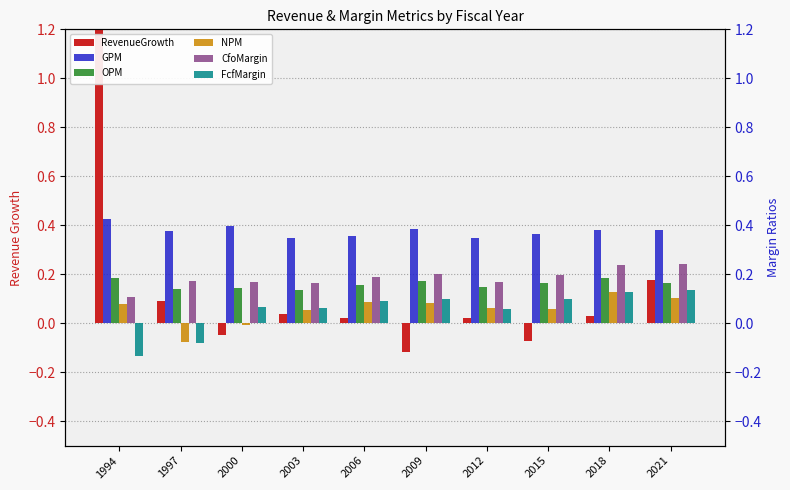

Which series has the largest range (max minus min)?

RevenueGrowth